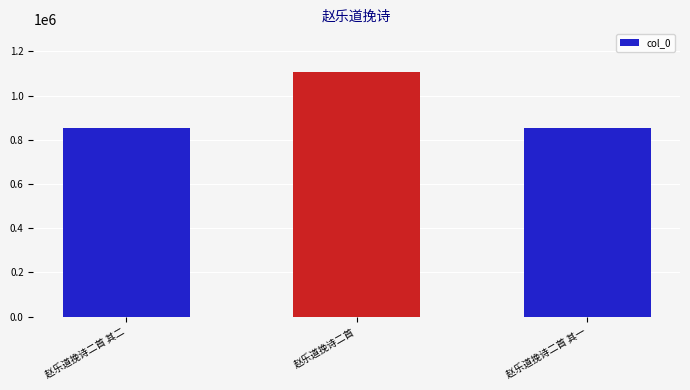

Is it true that the value at 赵乐道挽诗二首 其二 is 855040?

True